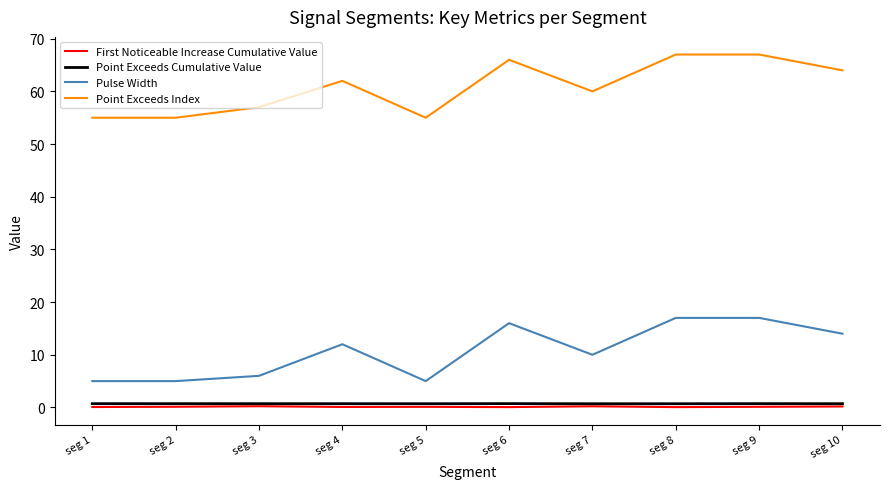

Which series has the largest total across all categories?

Point Exceeds Index